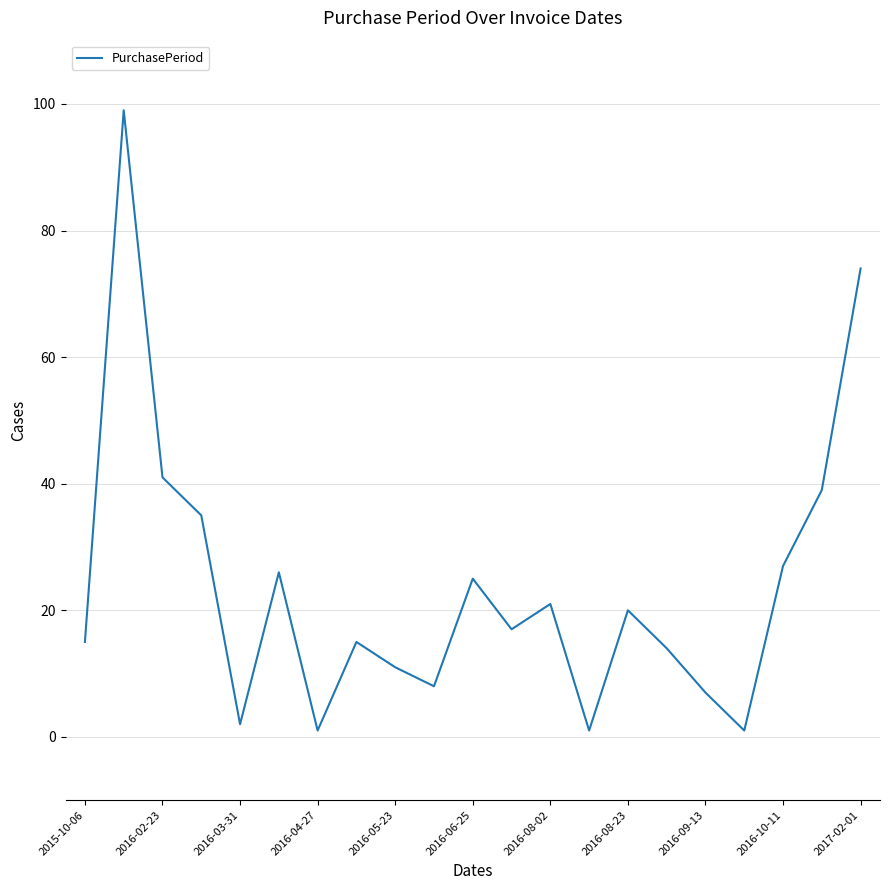

What is the difference between the maximum and minimum values?

98